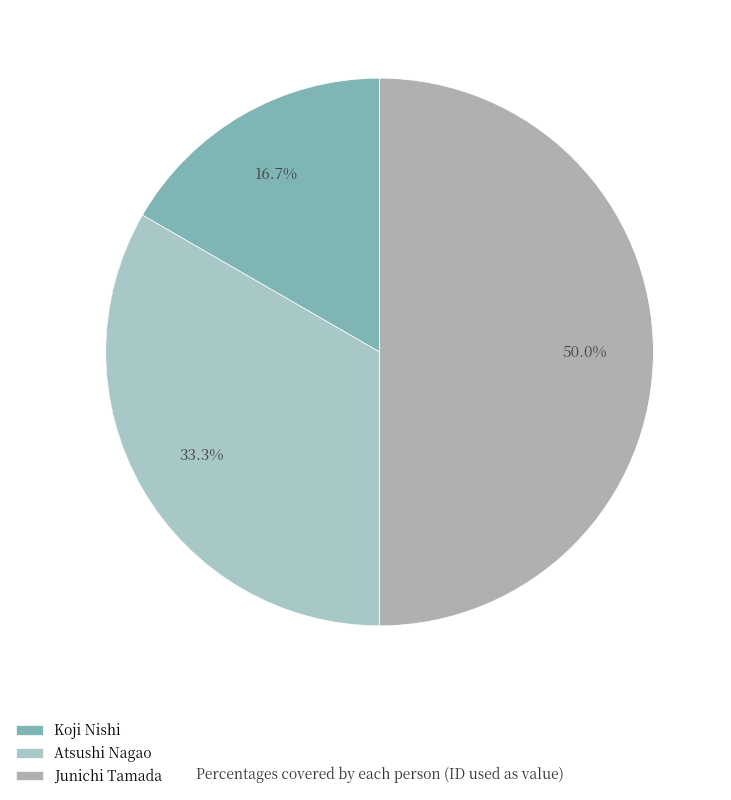

Which slice is the largest?

Junichi Tamada